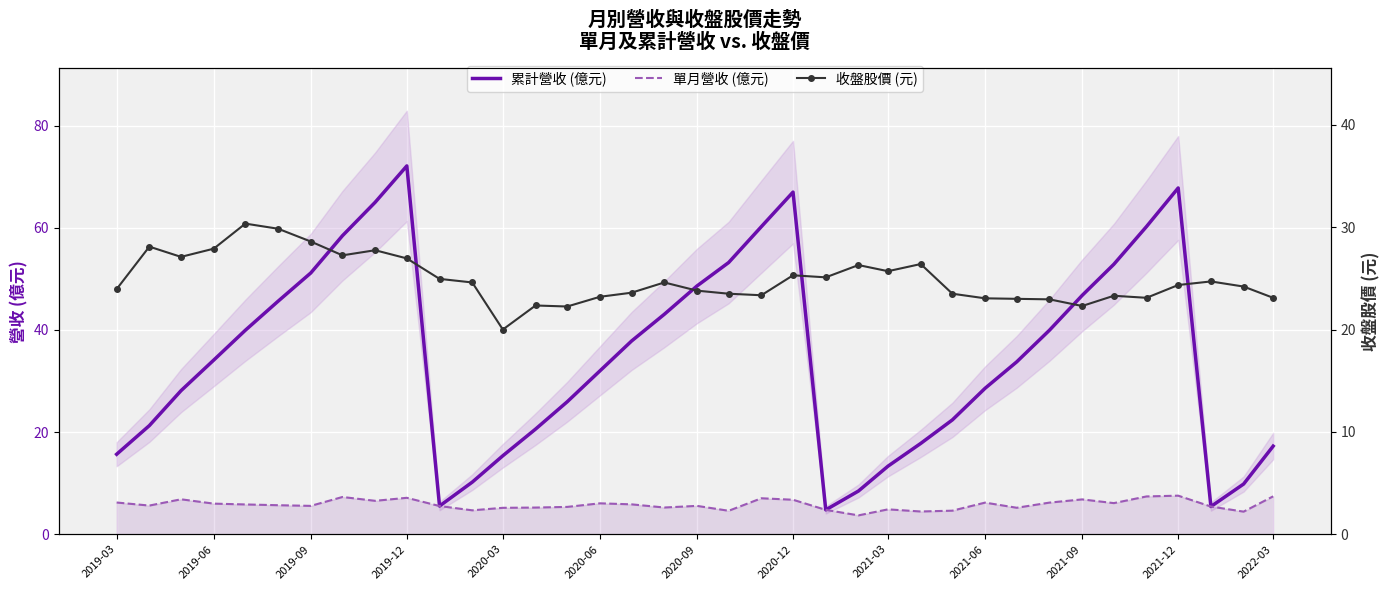

At which label does 累計營收 (億元) reach its peak?

2019-12